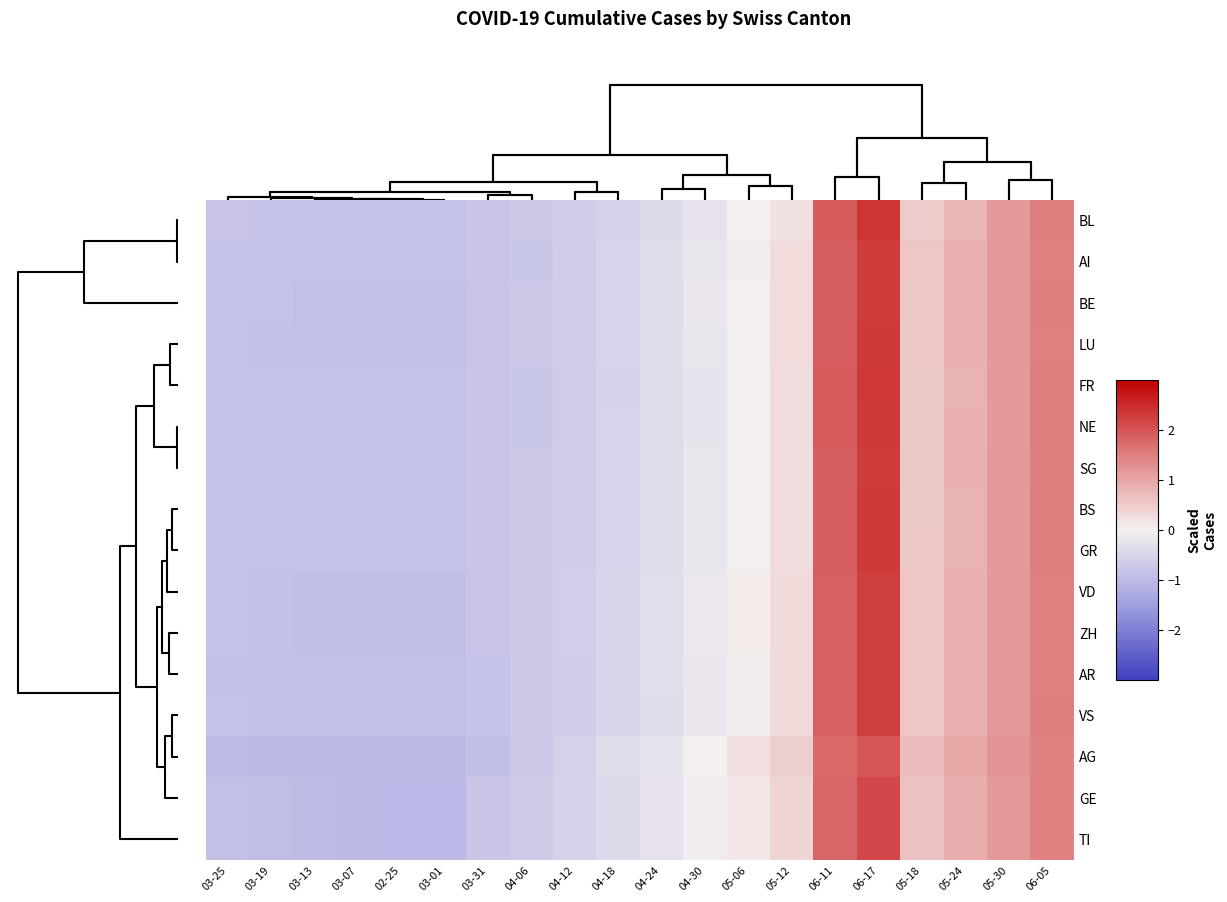

At how many categories does at least one series exceed 2?

1